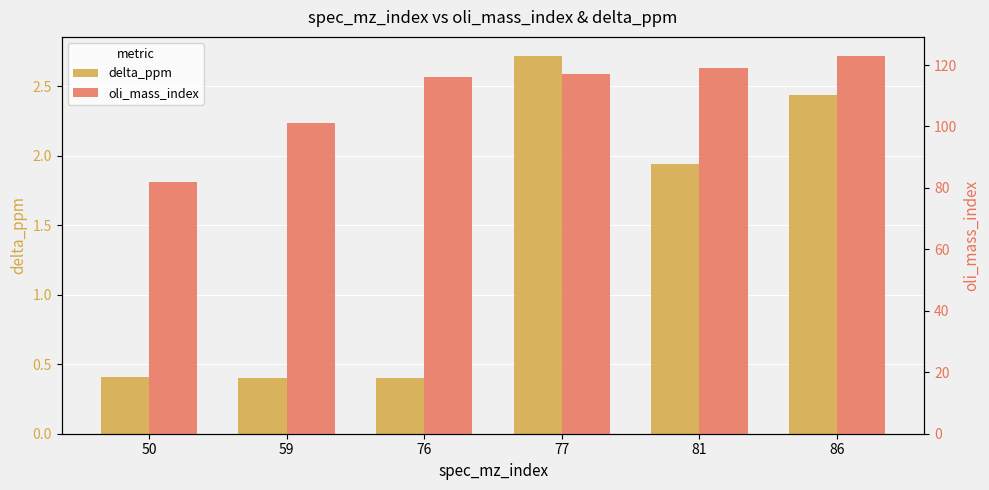

Which series has the widest spread of values?

oli_mass_index